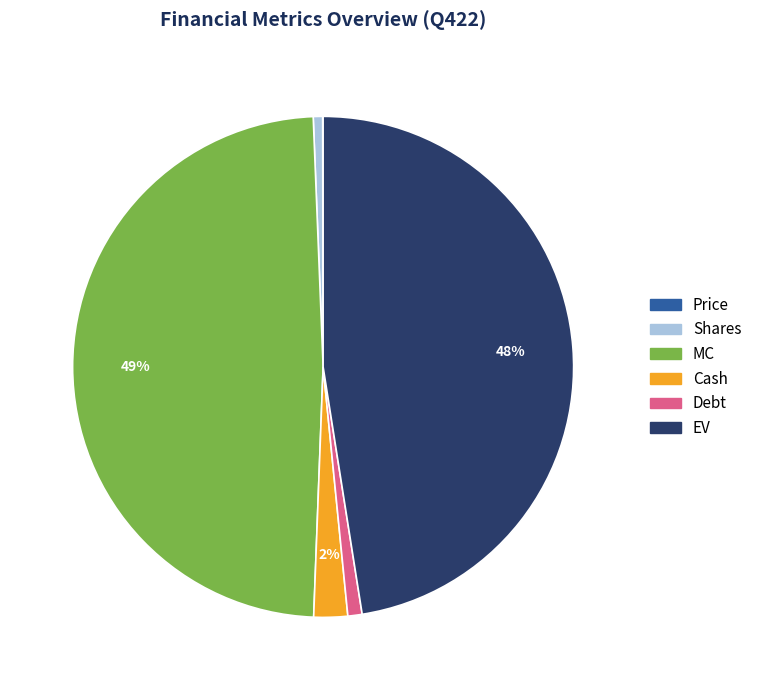

Do EV and Shares together represent more than half of the pie?

No